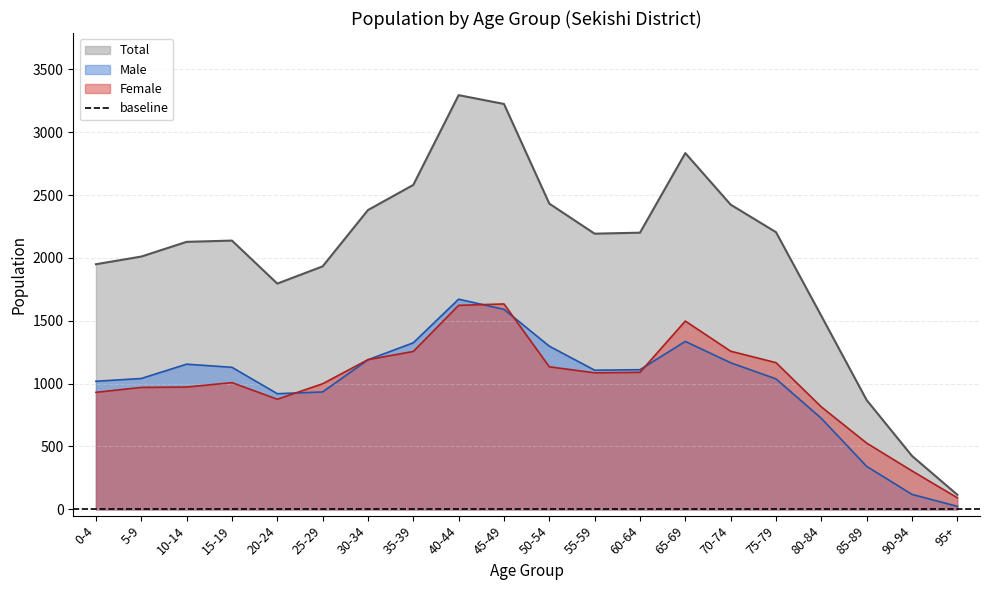

Which category has the highest value in the Female series?

45-49